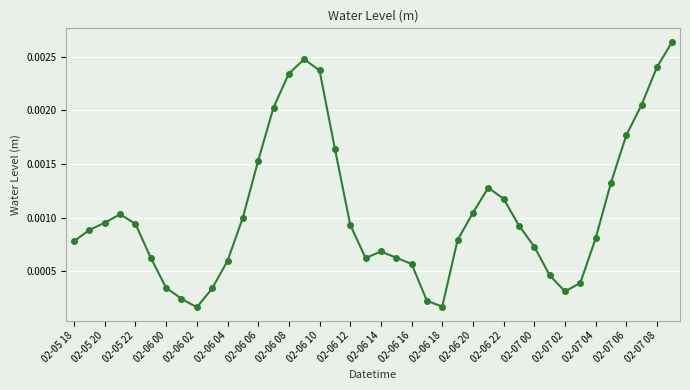

How many points are lower than both their immediate neighbors (excluding endpoints)?

4